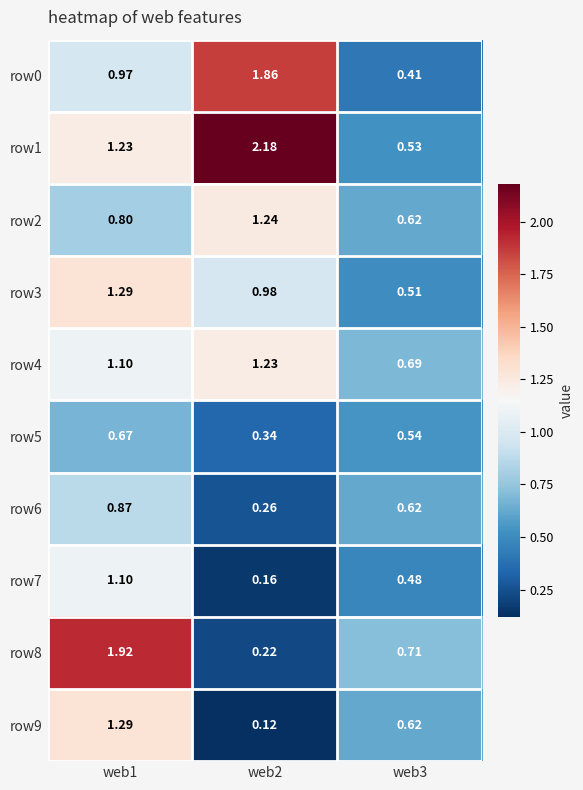

Is the value of row5 at web1 greater than the value of row2 at web1?

No